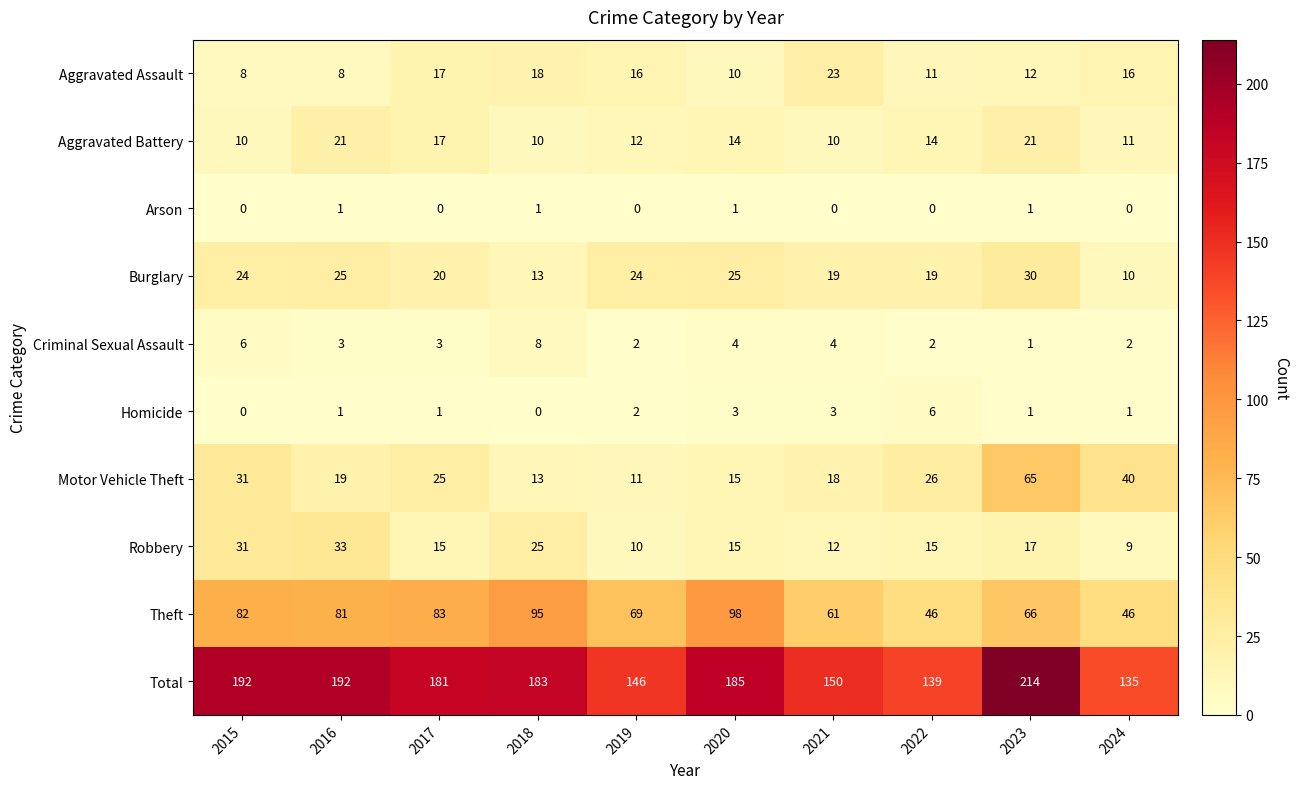

What is the sum of all Theft values?

727